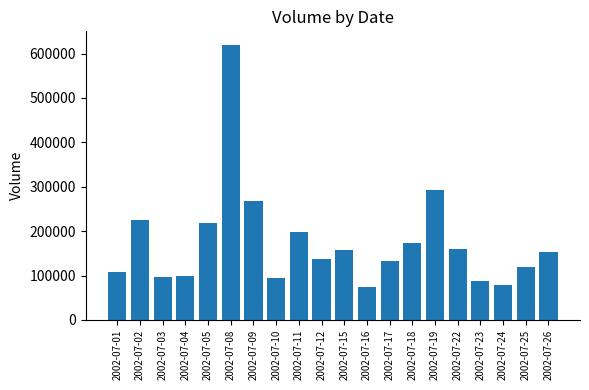

How many data points does each series have?

20